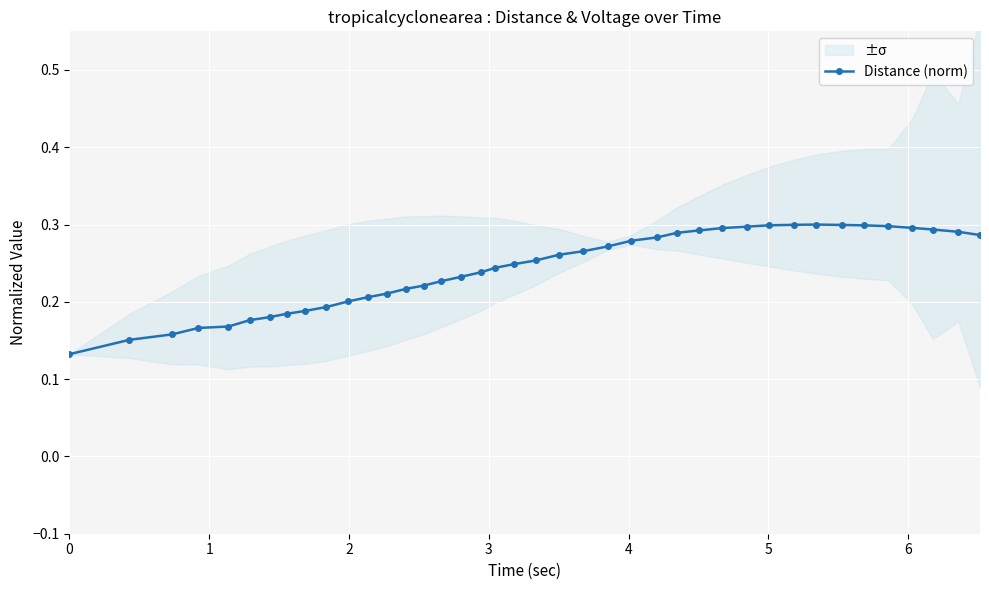

How many Distance (norm) values are between 0 and 1?

40